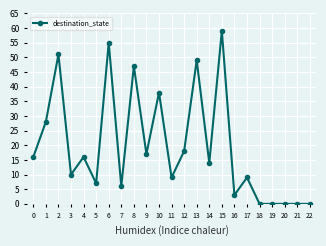

Reading left to right, transcribe all the data shown in this chart.

16	28	51	10	16	7	55	6	47	17	38	9	18	49	14	59	3	9	0	0	0	0	0